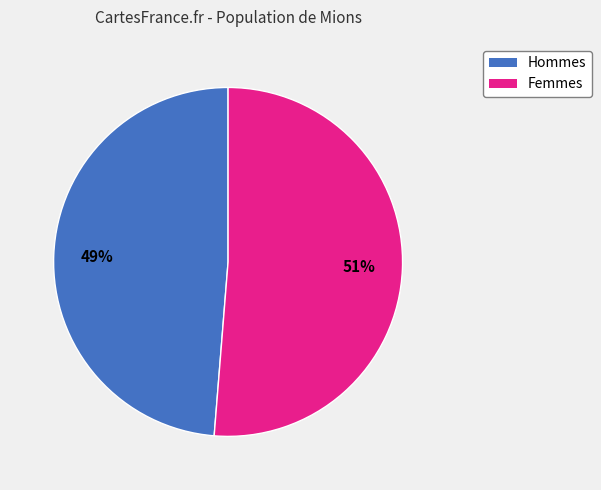

To the nearest percent, what is the average slice percentage?

50%